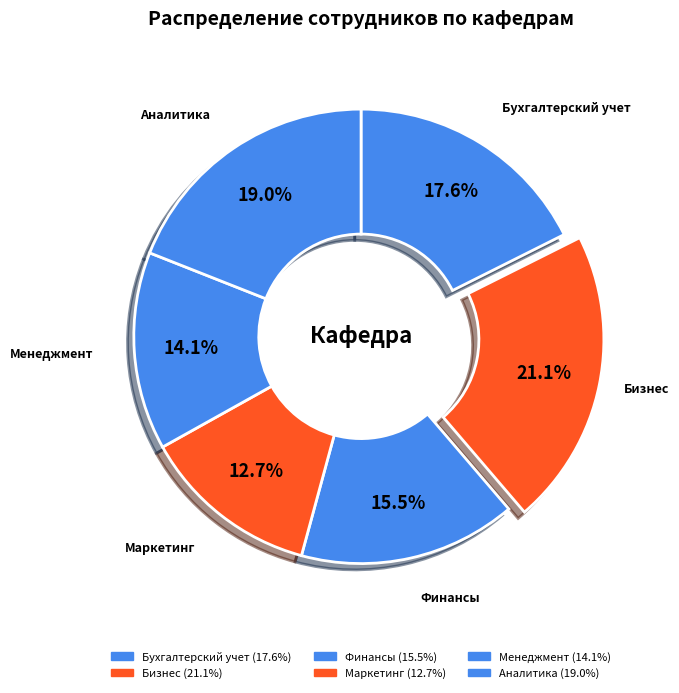

To the nearest percent, what percentage of the pie is Бухгалтерский учет?

18%